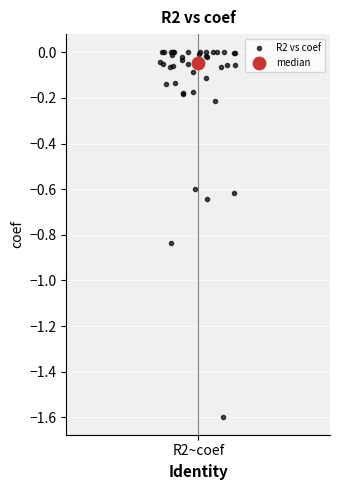

What are all the series names shown in the legend?

R2 vs coef, median